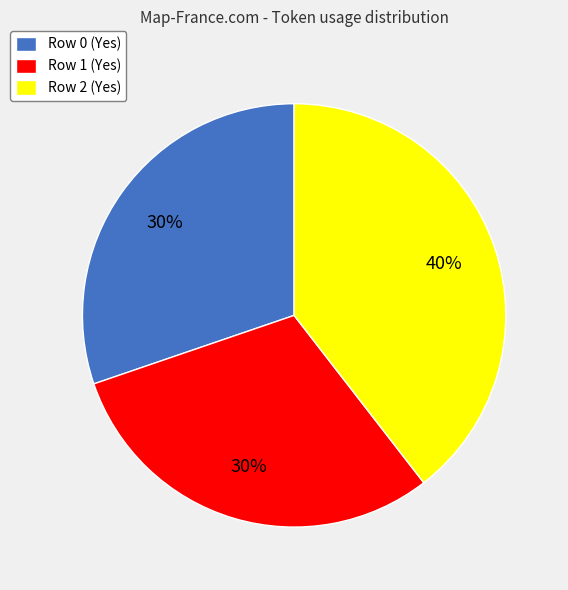

Which has a higher value, Row 0 (Yes) or Row 2 (Yes)?

Row 2 (Yes)